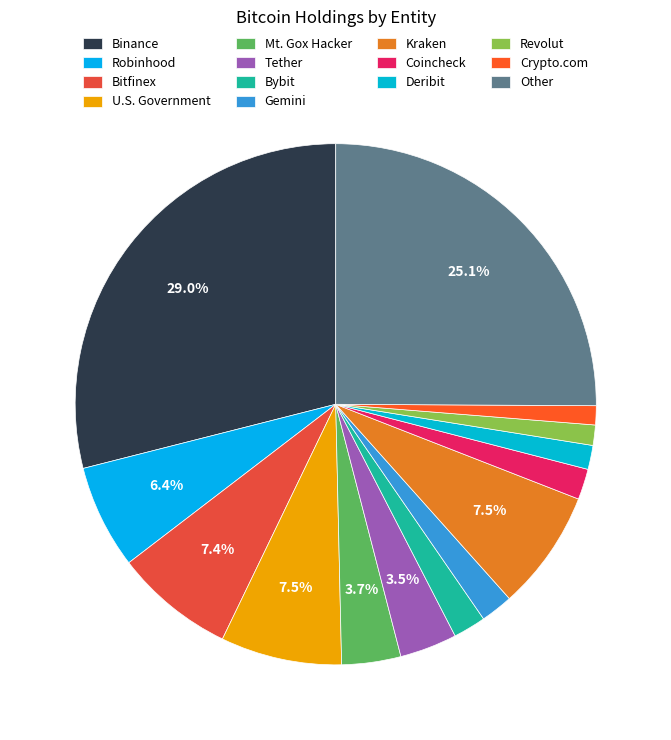

How many slices are in this pie chart?

14